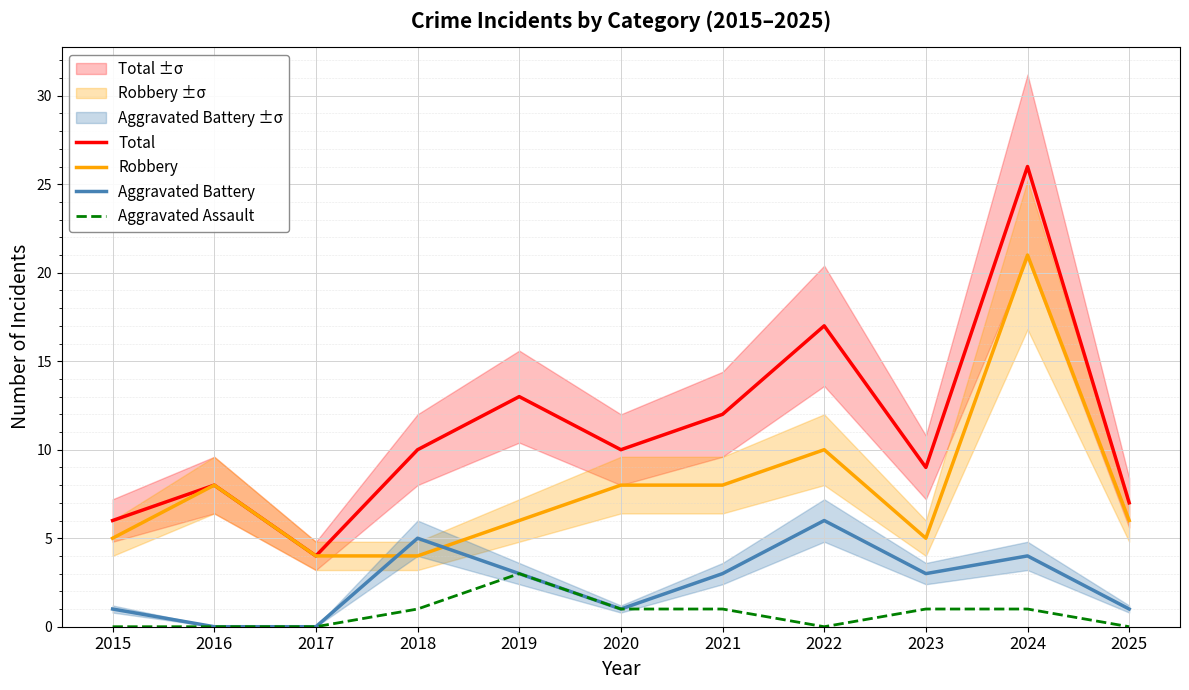

At which category is the sum across all series the highest?

2024